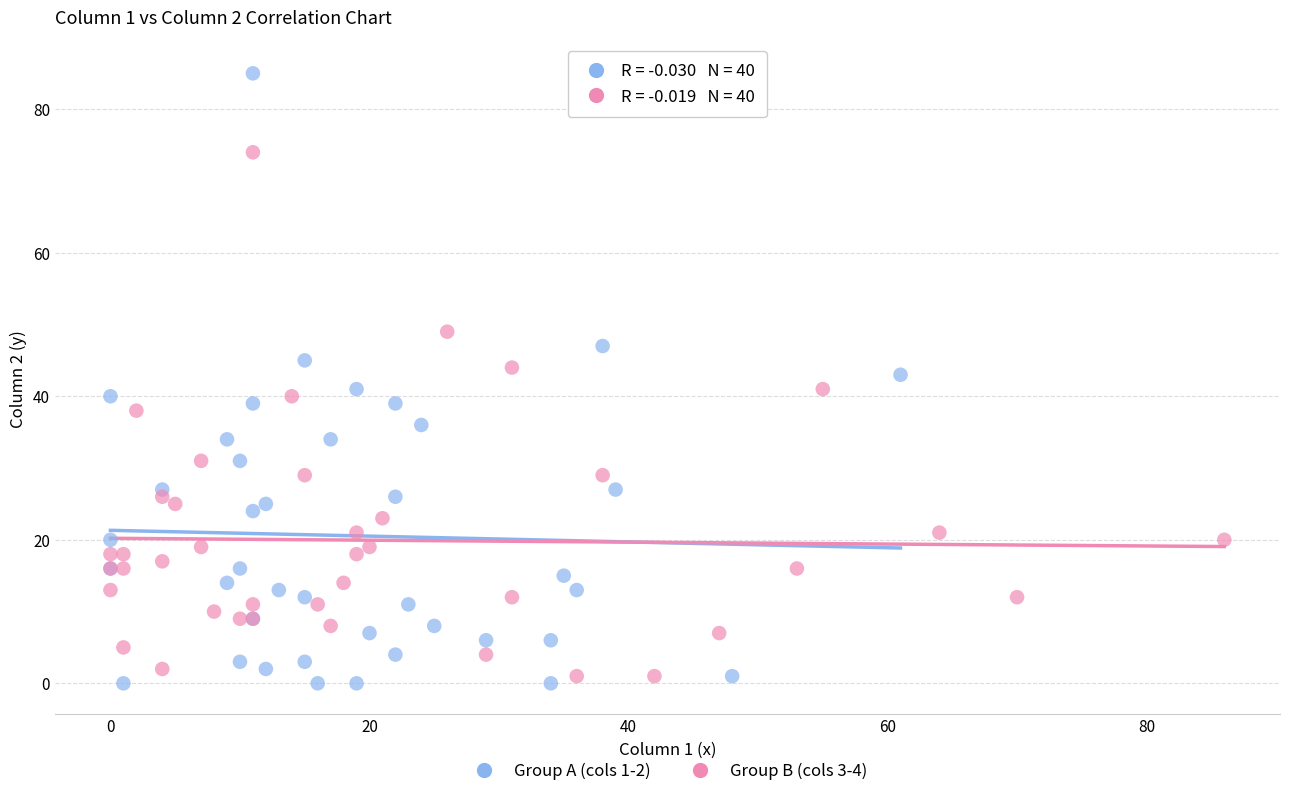

Which series contains the highest Y value?

Group A (cols 1-2)